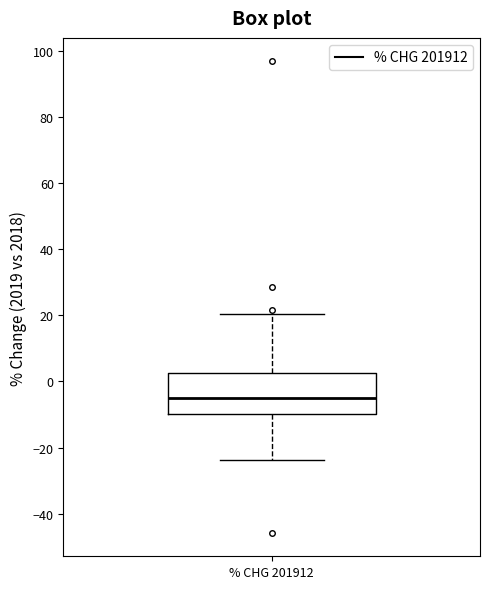

Where does the lower whisker of the box for % CHG 201912 end on the y-axis? The values are not printed on the chart, so give them approximately, as read against the axis.

-24